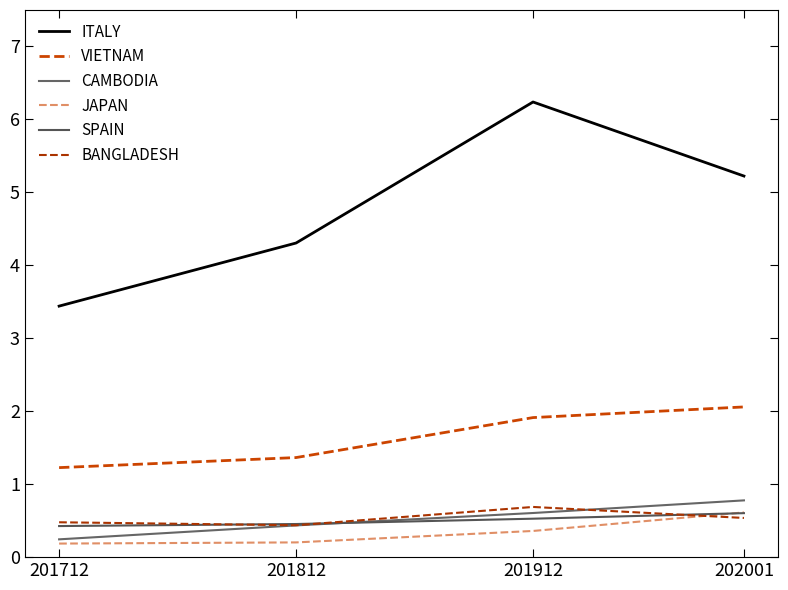

What is the average value of the SPAIN series?

0.5